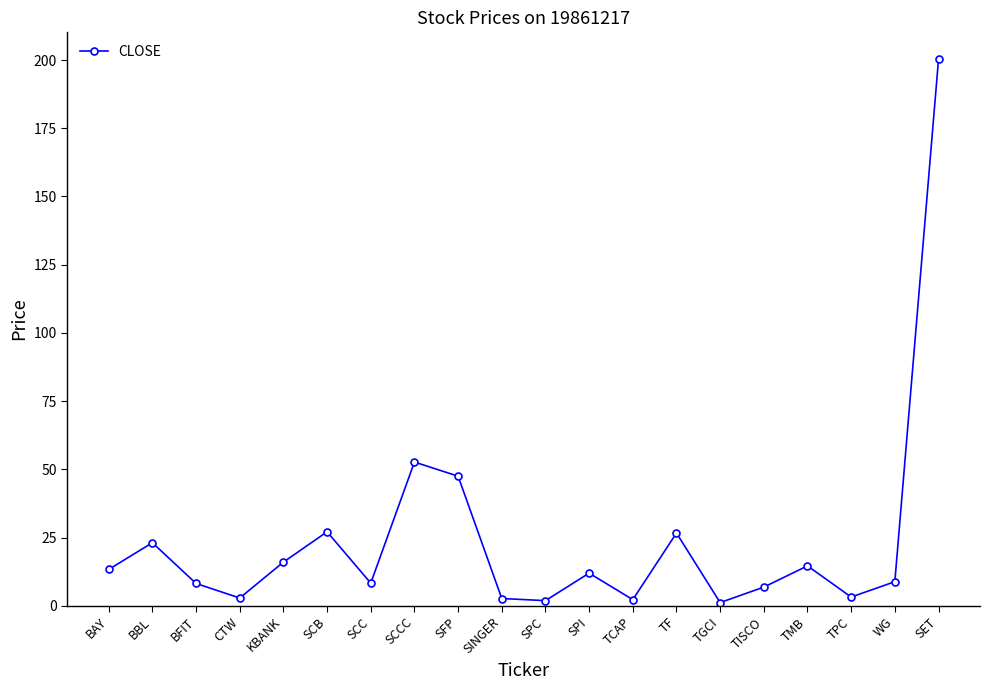

True or false: the data shows 23.1 at BBL.

True